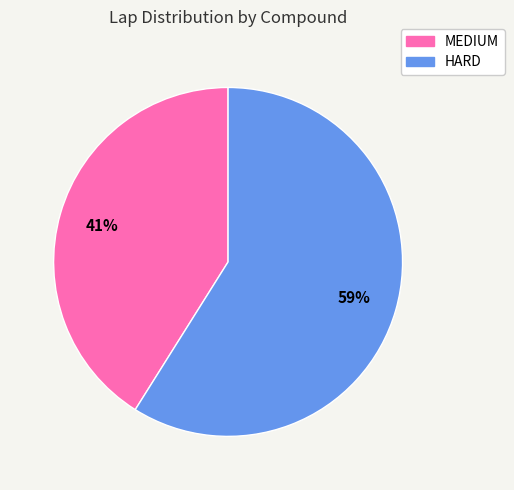

Is HARD the majority of the pie?

Yes